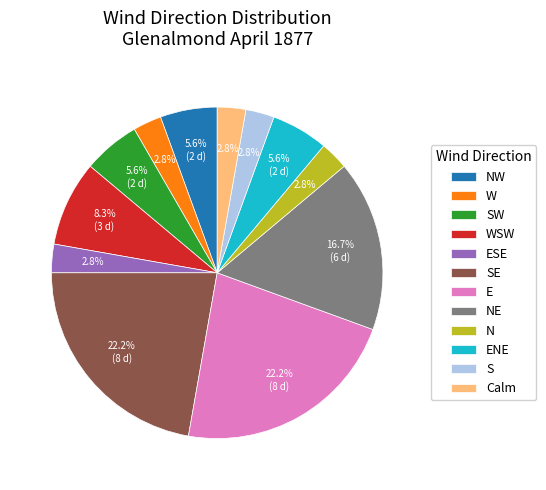

Count the number of slices in the pie.

12